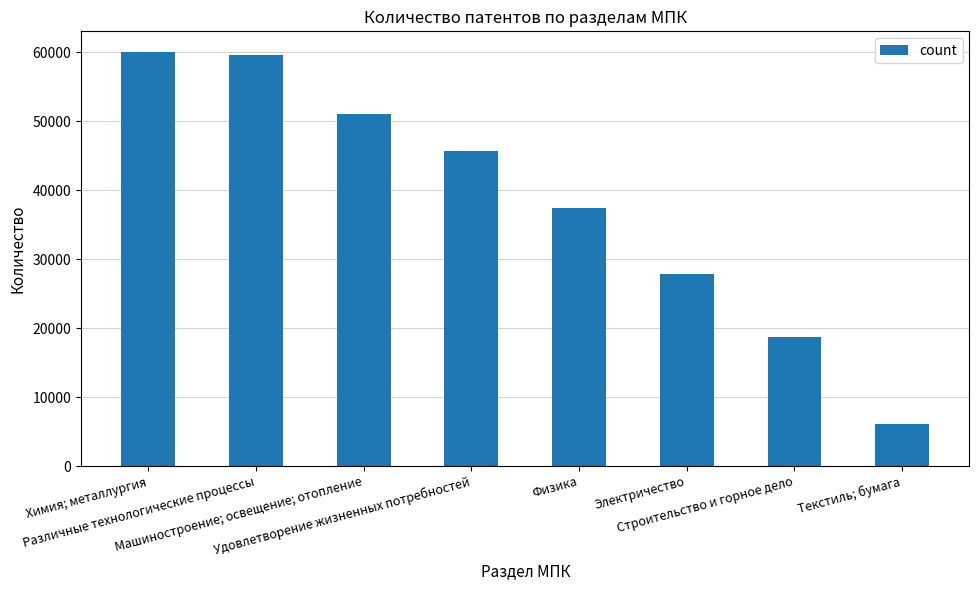

What is the greatest value displayed?

60055